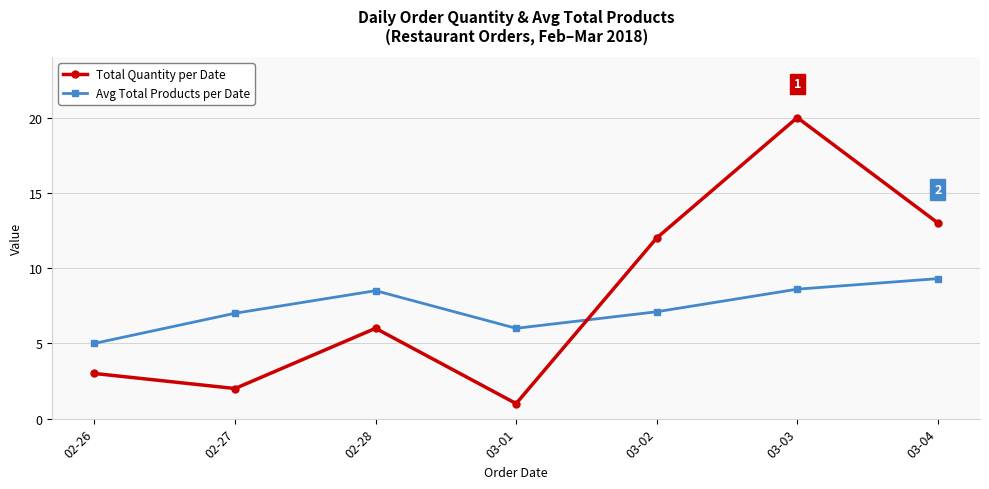

Reading left to right, extract all data points from this chart.

Total Quantity per Date: 02-26=3.0	02-27=2.0	02-28=6.0	03-01=1.0	03-02=12.0	03-03=20.0	03-04=13.0
Avg Total Products per Date: 02-26=5.0	02-27=7.0	02-28=8.5	03-01=6.0	03-02=7.1	03-03=8.6	03-04=9.3